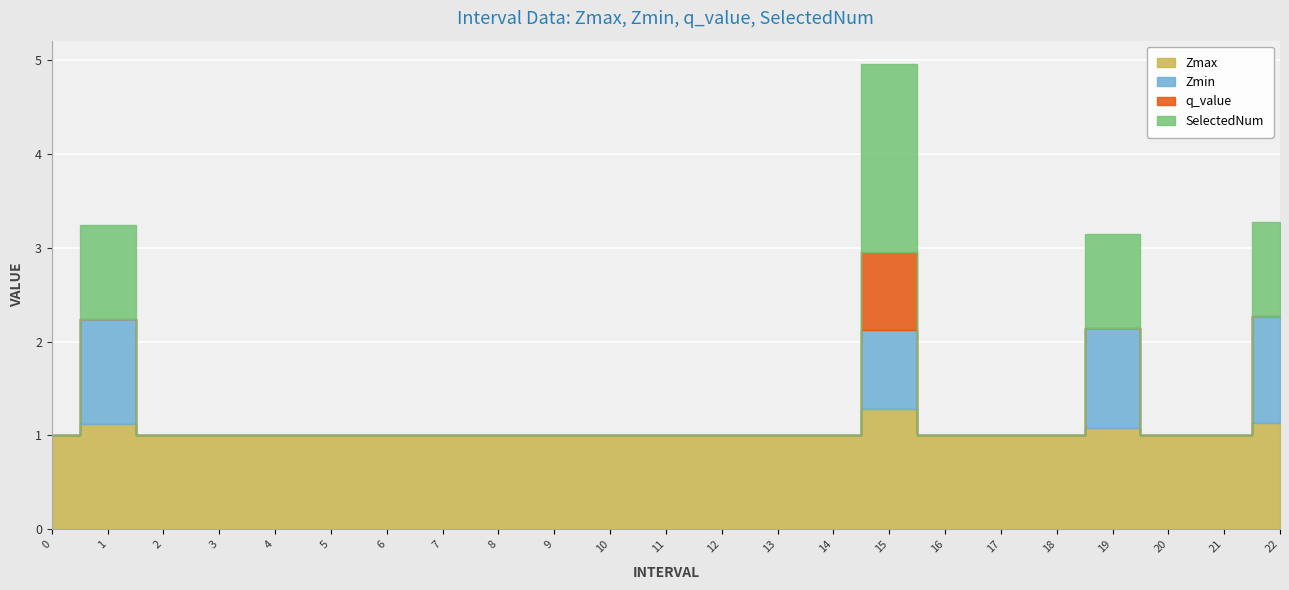

What are all the series names shown in the legend?

Zmax, Zmin, q_value, SelectedNum